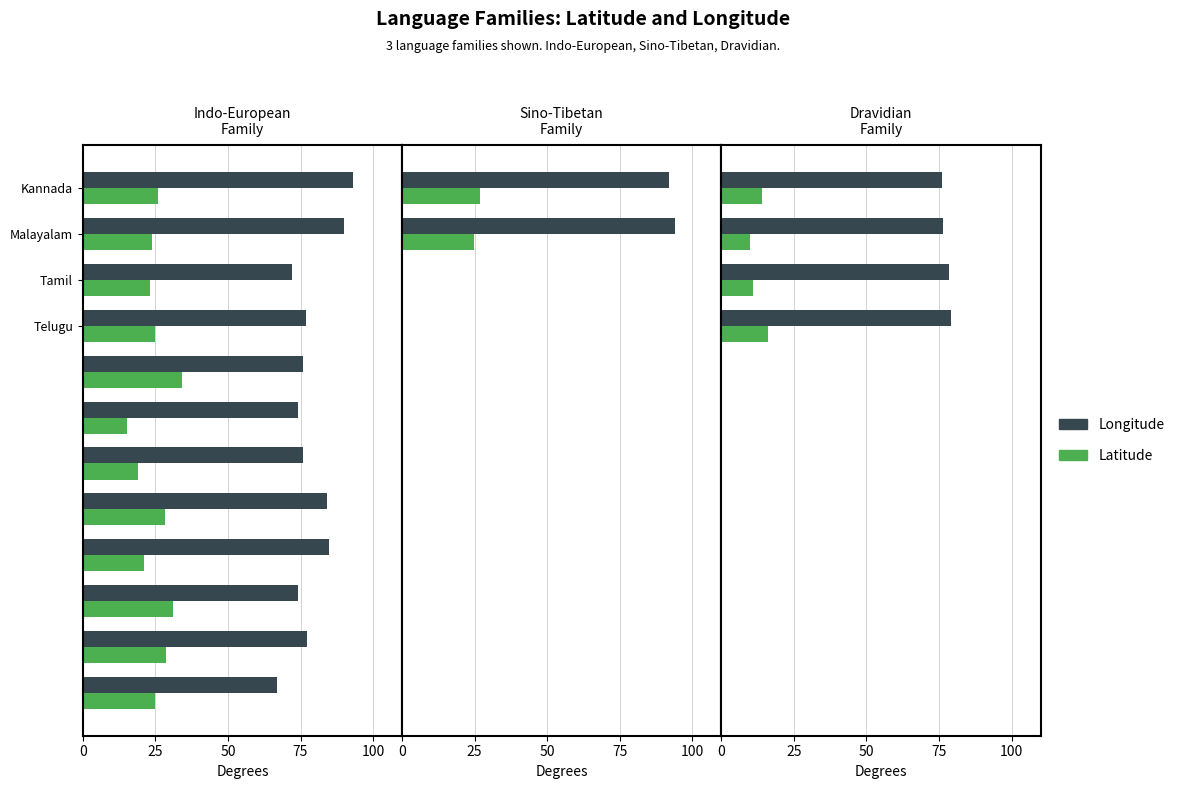

Which series has the largest range (max minus min)?

Latitude